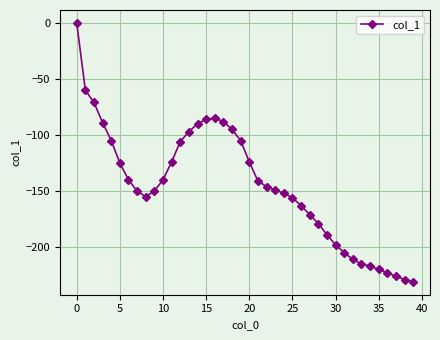

What is the sum of all values?

-5806